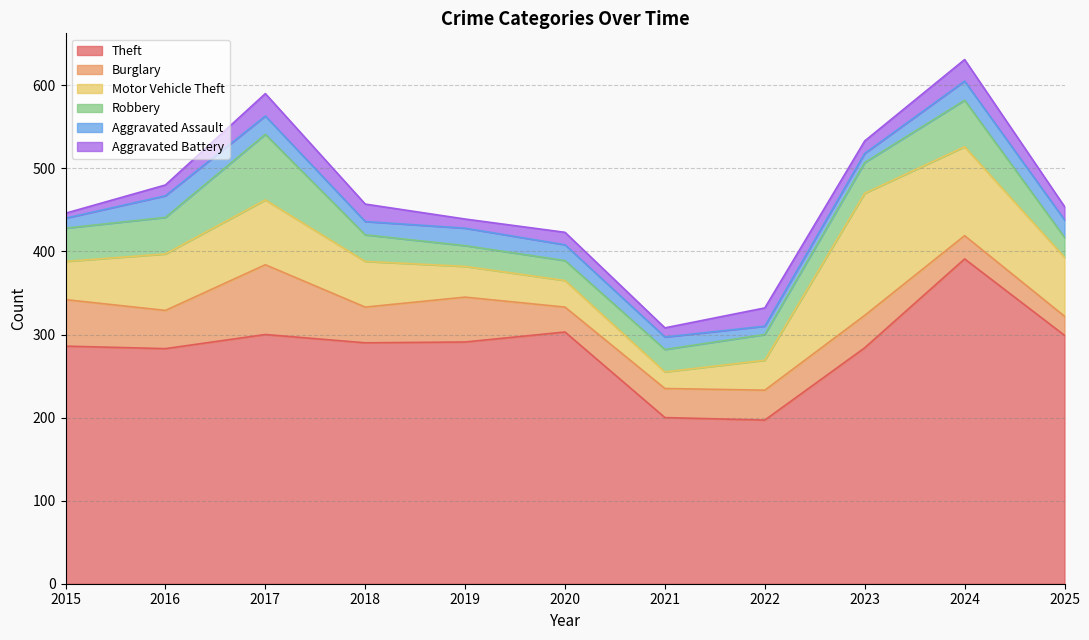

At which label is Theft closest to 294?

2019